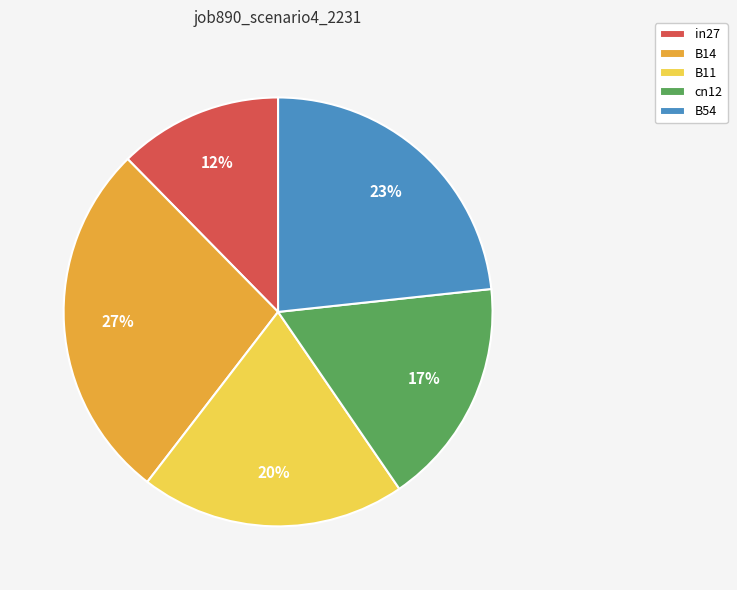

To the nearest percent, what is the average slice percentage?

20%